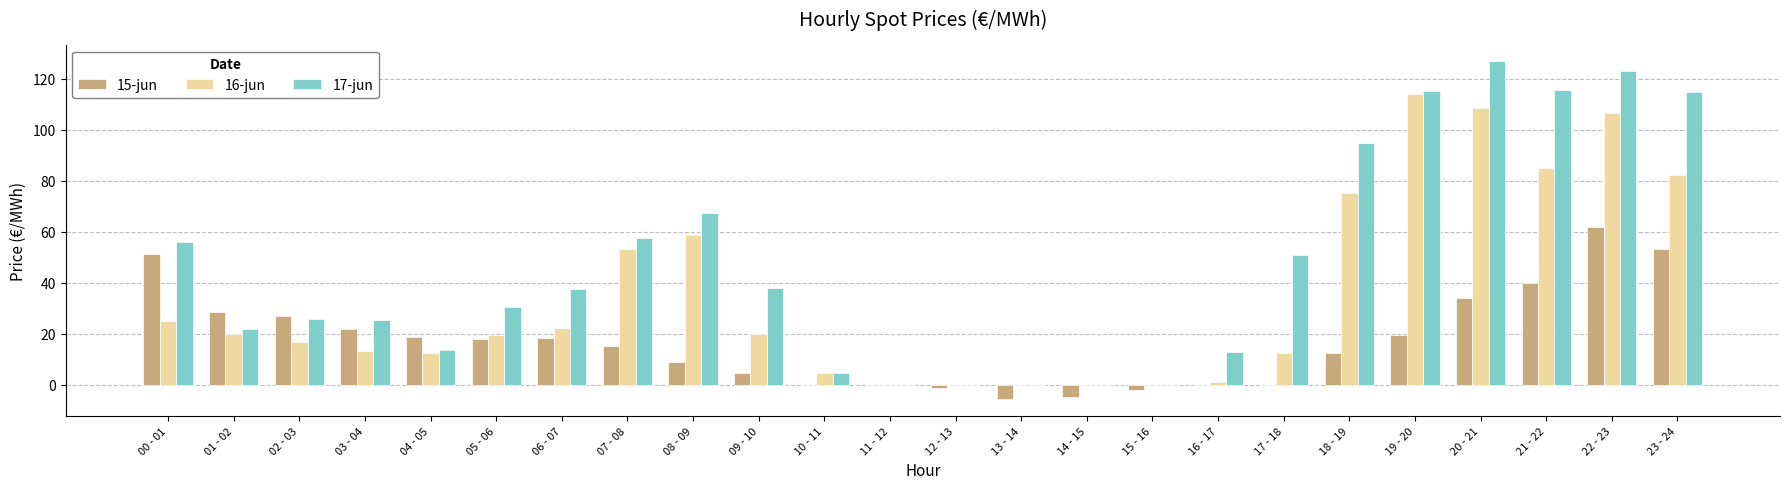

Which category has the highest value in the 15-jun series?

22 - 23